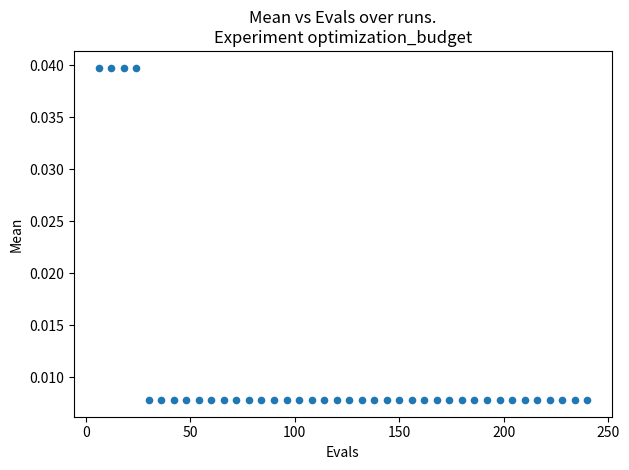

What is the range of X values (max minus min)?

234.0